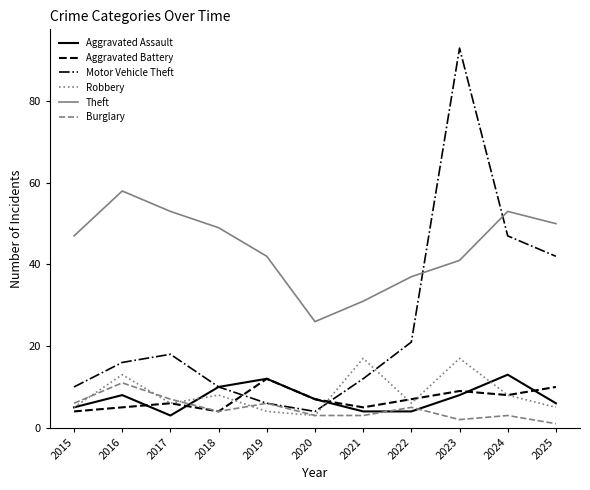

Which series changed the most between 2016 and 2022?

Theft